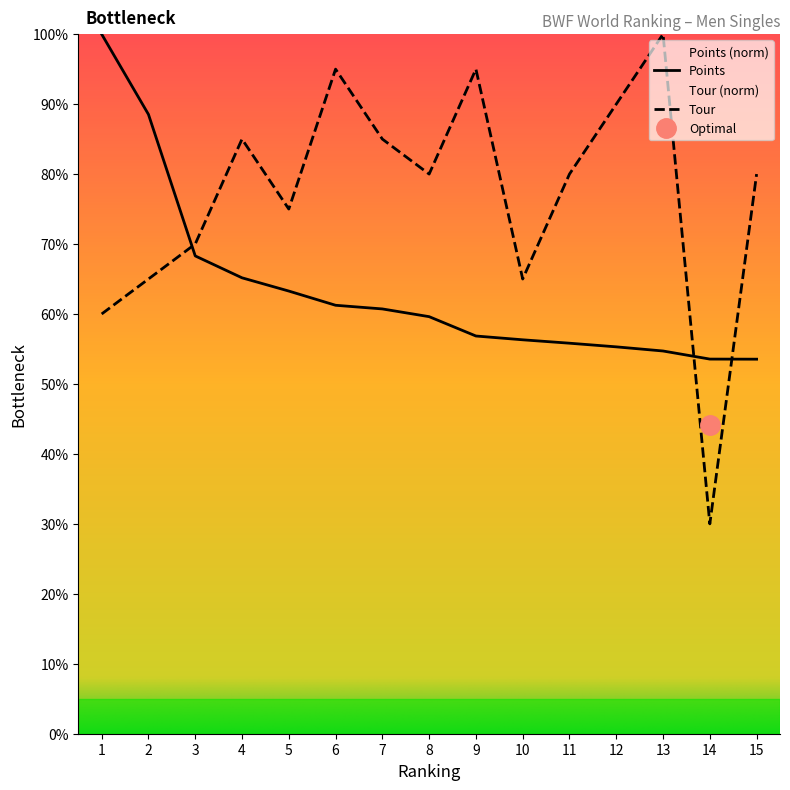

What is the sum of all Tour values?

1155.0